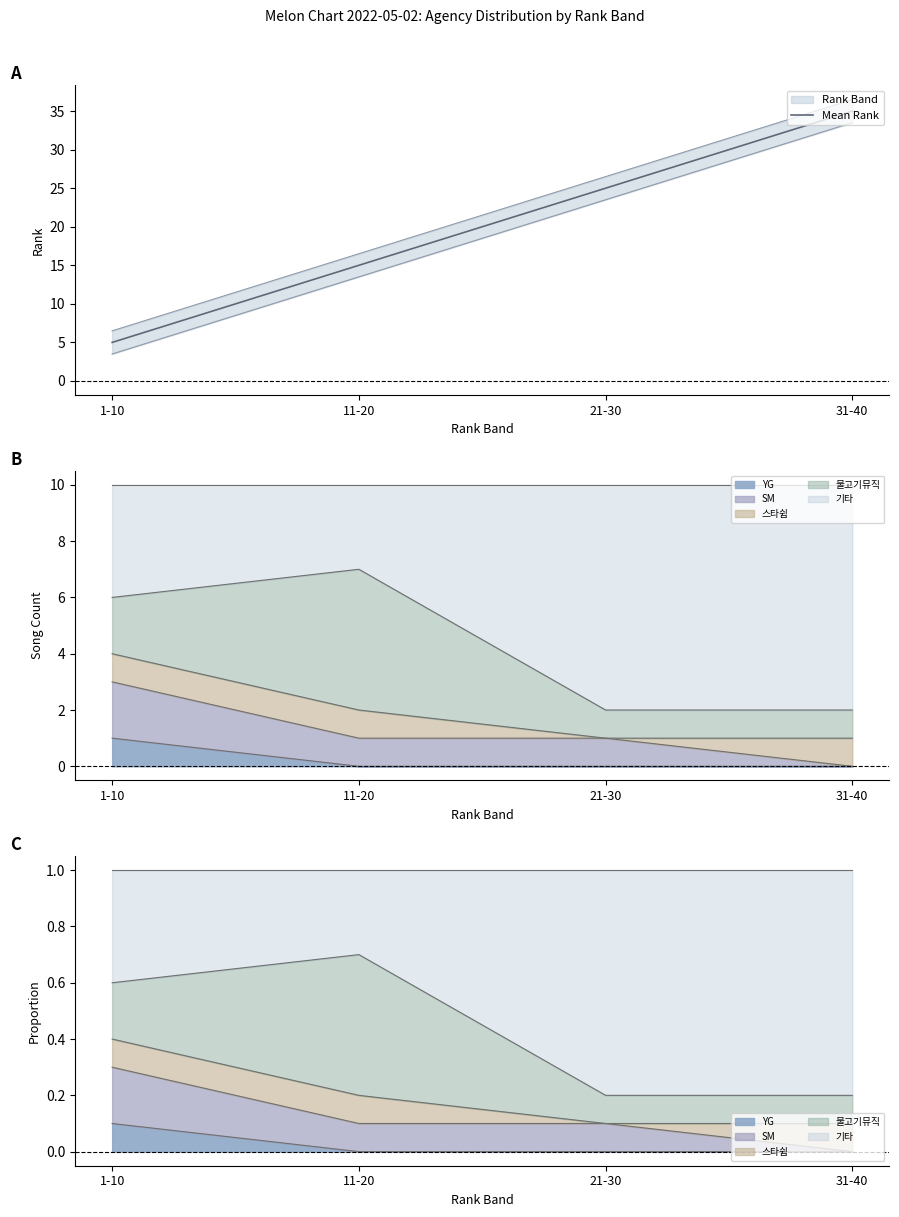

The value at 11-20 is 15. True or false?

True